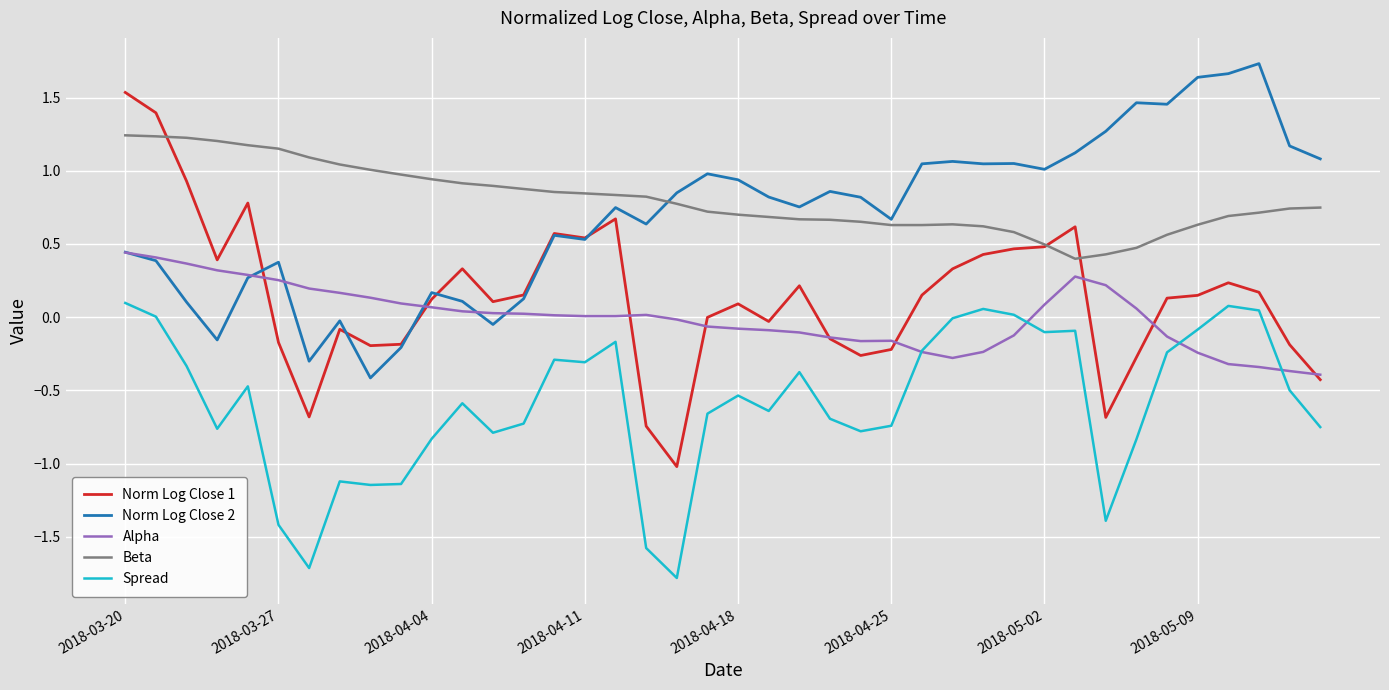

Rank the series by their maximum value, from lowest to highest.

Spread, Alpha, Beta, Norm Log Close 1, Norm Log Close 2